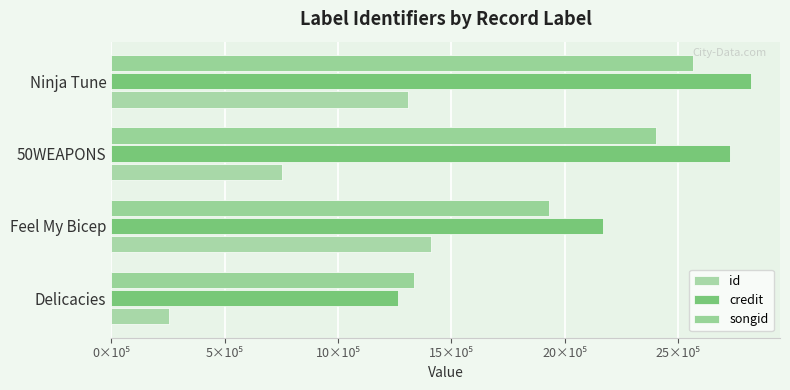

Rank the categories by id value from lowest to highest.

Delicacies, 50WEAPONS, Ninja Tune, Feel My Bicep